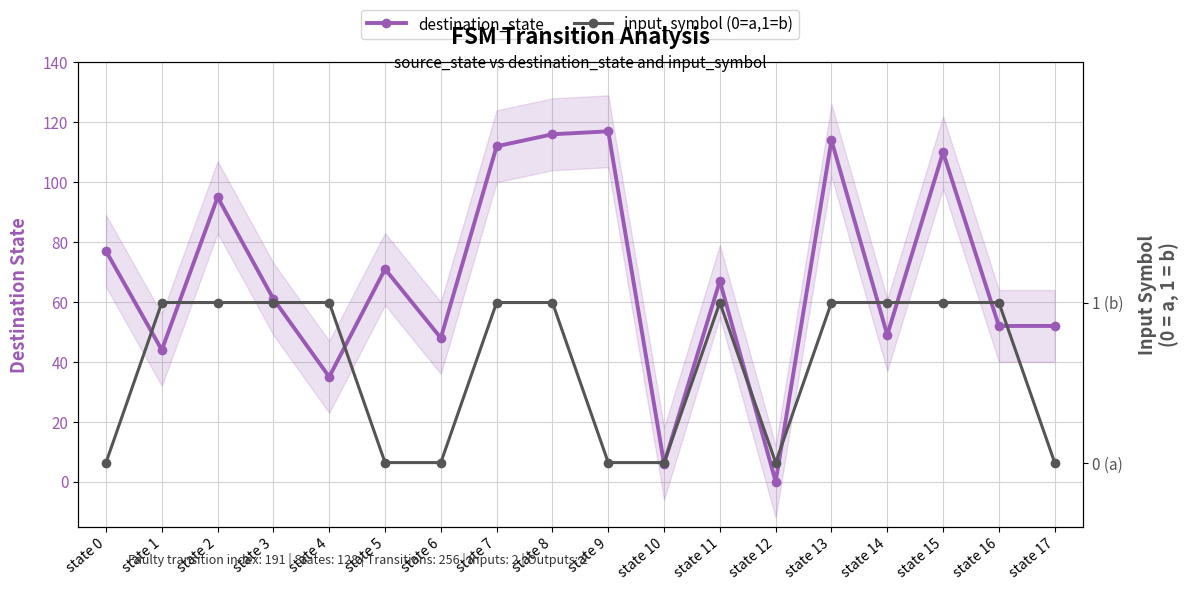

What is the total value across all series at state 1?

45